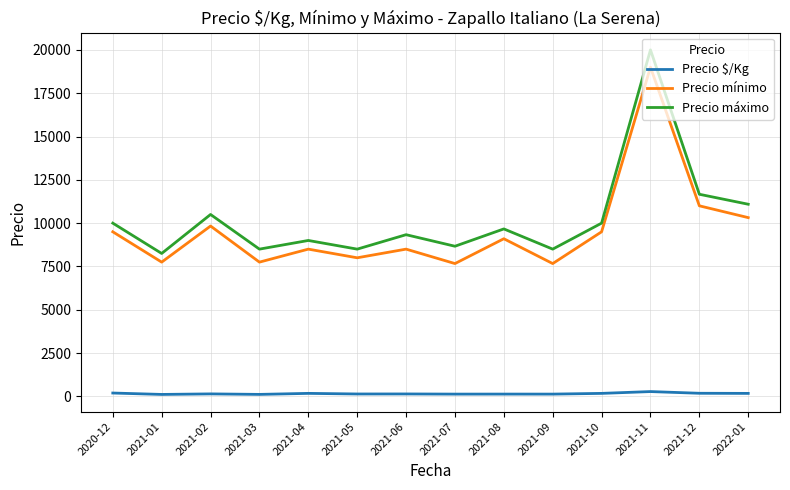

How many values in the Precio mínimo series are below 9100?

7